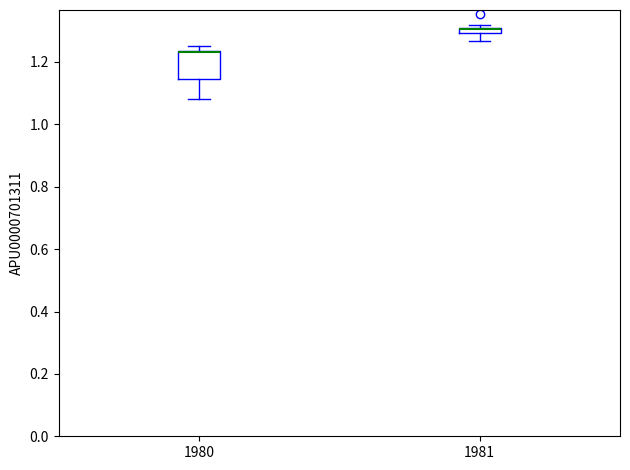

Which box is the tallest, from its lower edge to its upper edge?

1980